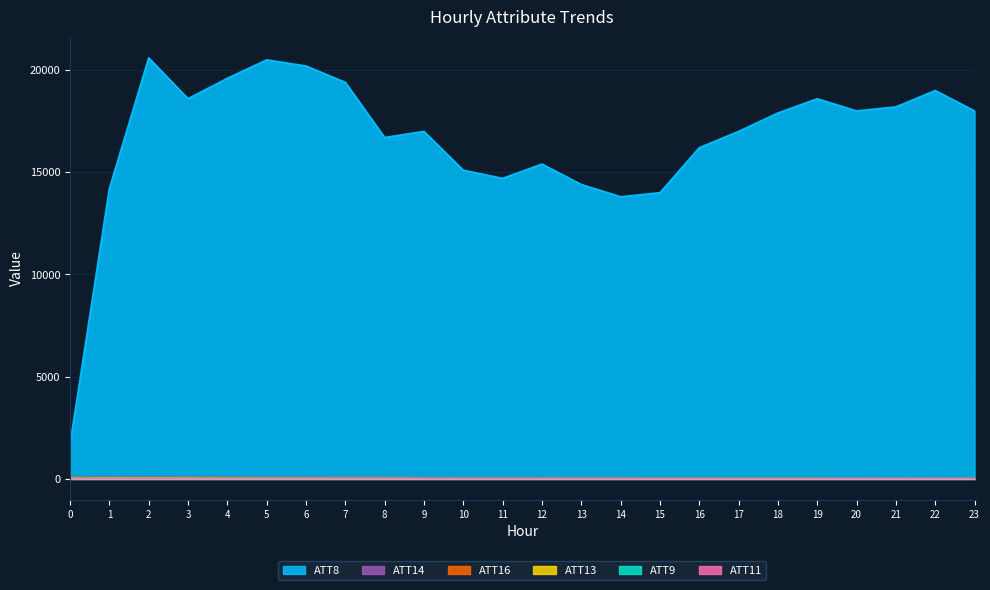

At which category is the sum across all series the highest?

2